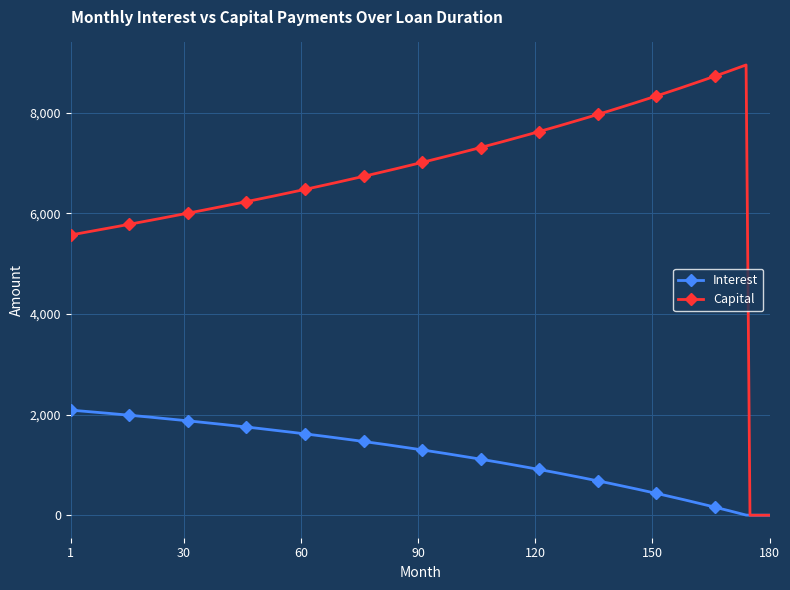

How many data points in Capital are less than 6898?

90